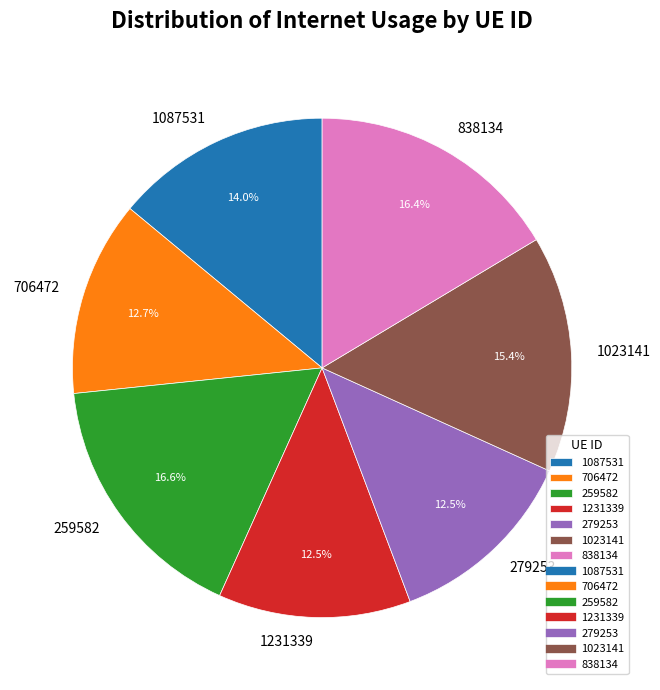

The 706472 slice represents 13% of the pie. True or false?

True